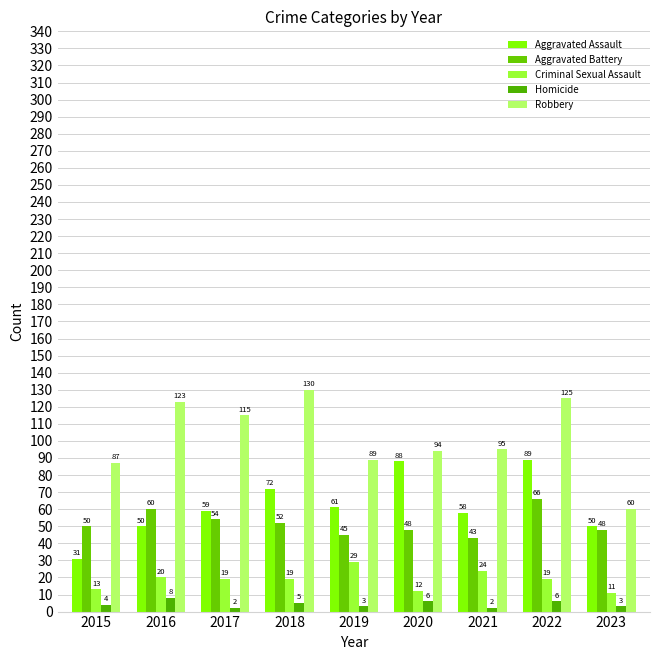

What is the difference between the maximum and minimum values in the Homicide series?

6